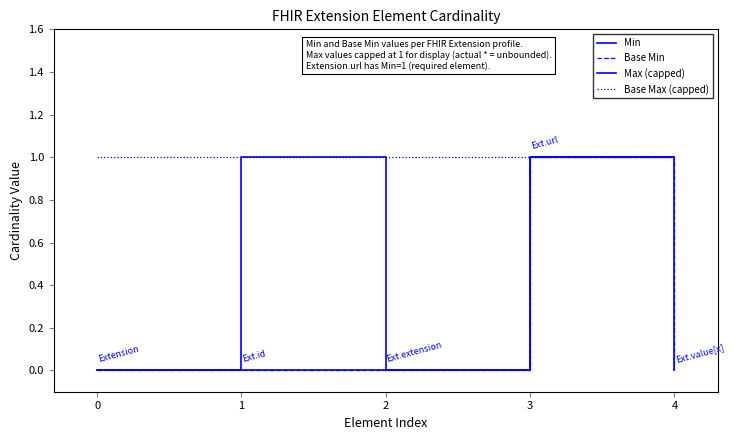

Does the chart display data point markers on the line(s)?

No